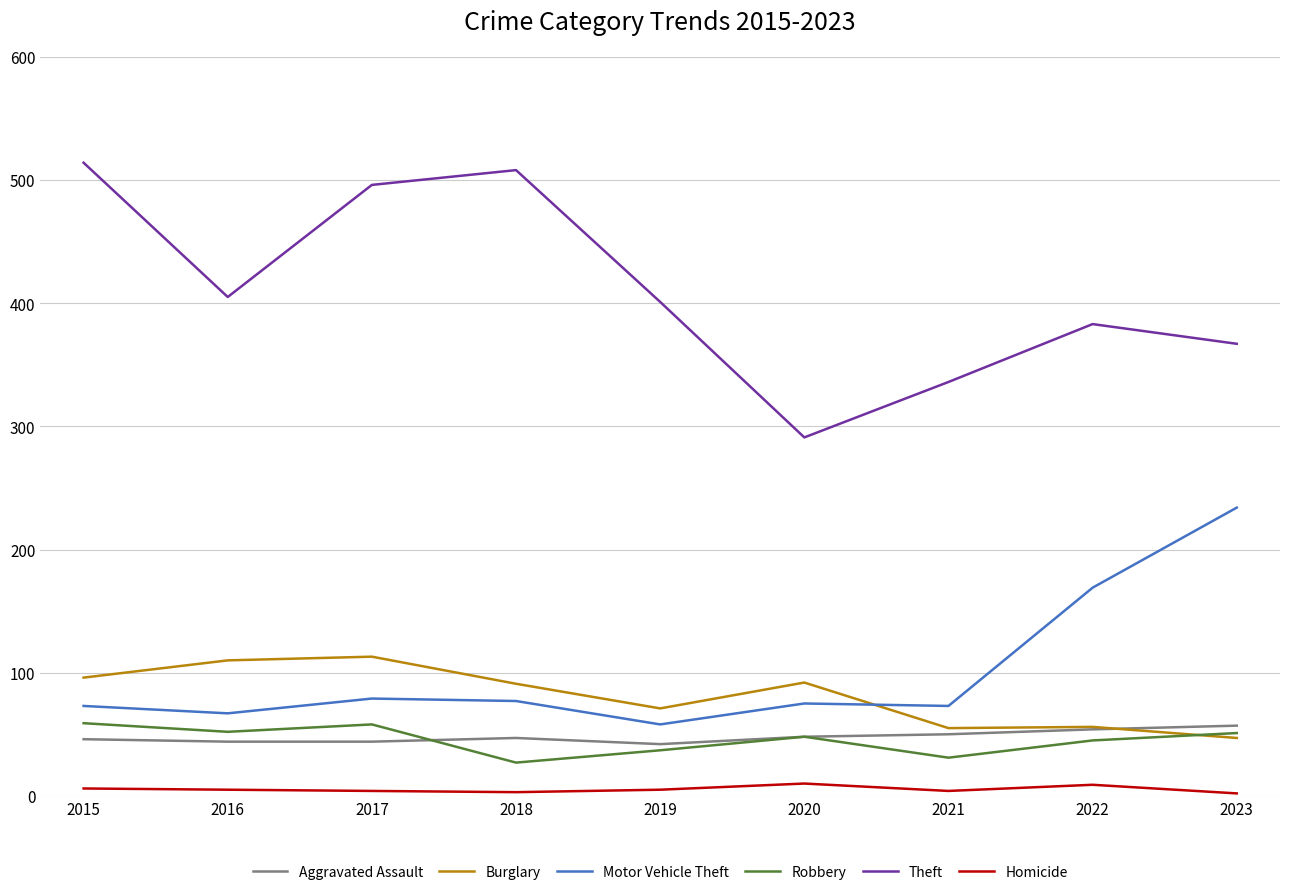

What value does the Robbery series have at 2020, to the nearest 5?

50